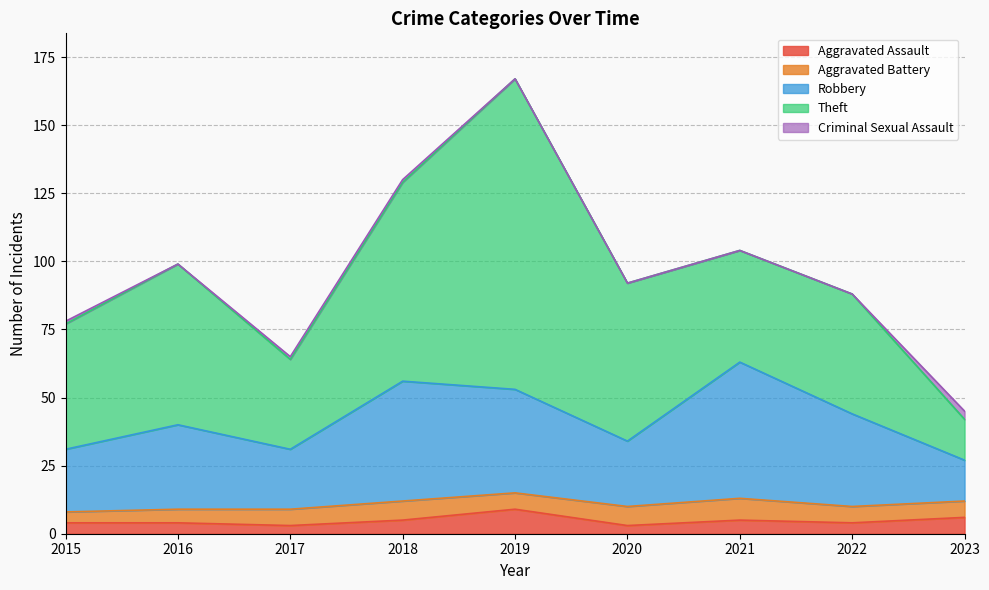

Between 2023 and 2015, which is larger?

2023